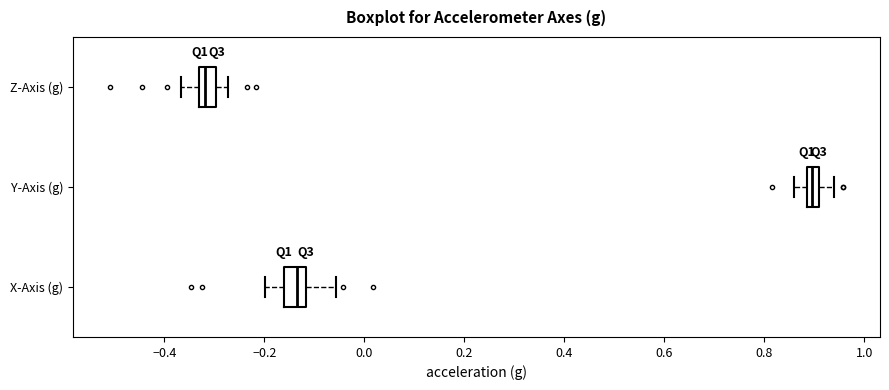

Where does the right whisker of the box for Z-Axis (g) end on the x-axis? The values are not printed on the chart, so give them approximately, as read against the axis.

-0.28